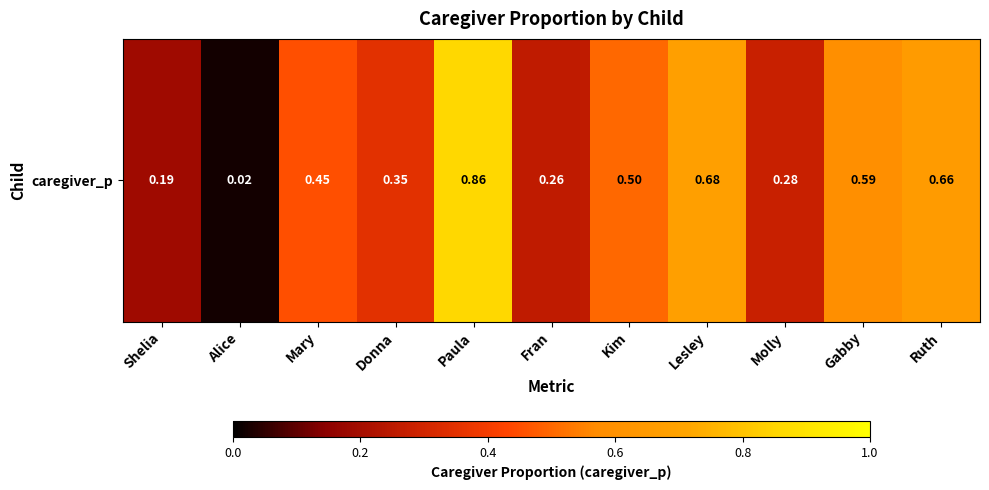

What is the sum of the values at Paula and Gabby?

1.4